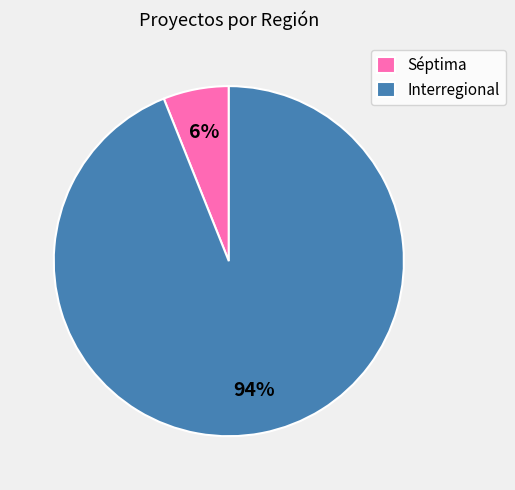

What is the largest slice in the pie chart?

Interregional